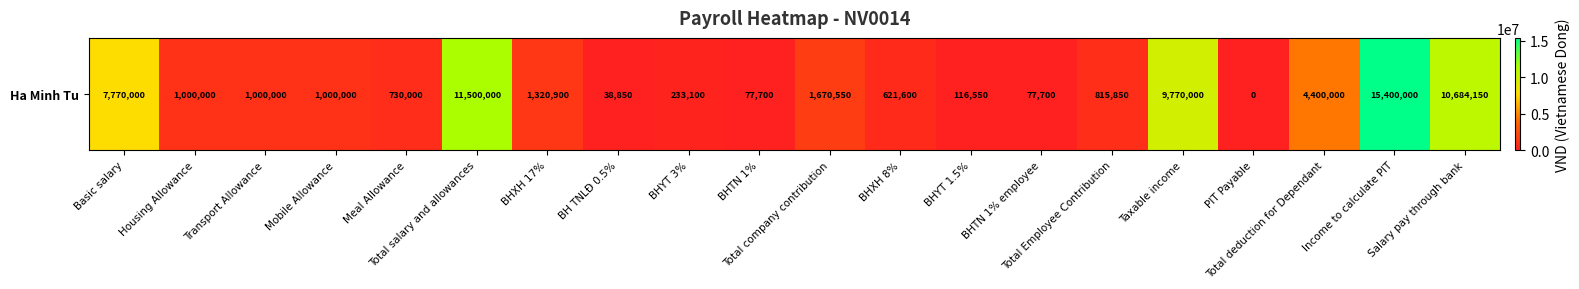

What is the maximum value shown in the chart?

15400000